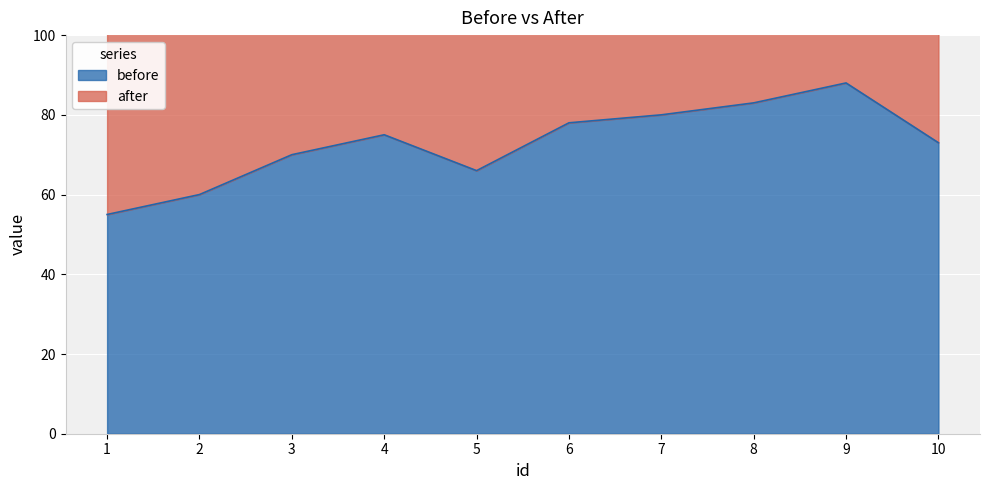

Reading left to right, what are all the values shown in this chart?

1=55	2=60	3=70	4=75	5=66	6=78	7=80	8=83	9=88	10=73